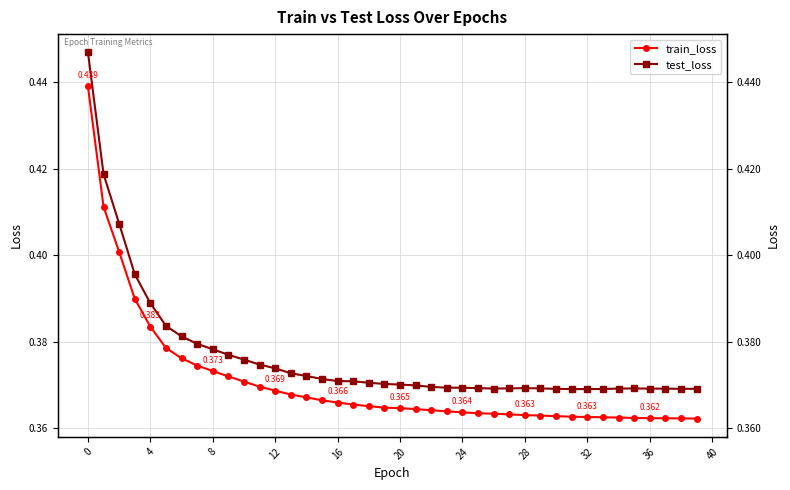

Is this an area chart (filled region under the line)?

No